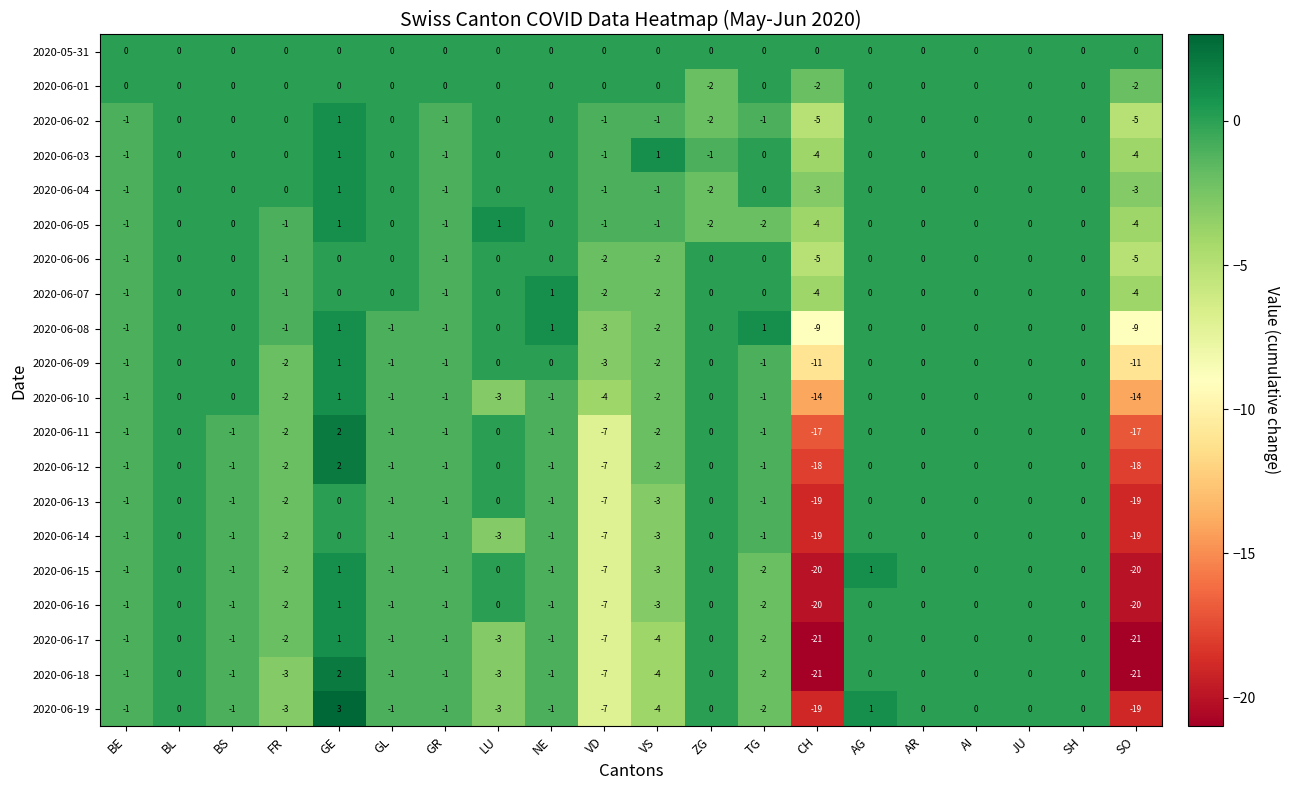

What is the greatest value displayed?

3